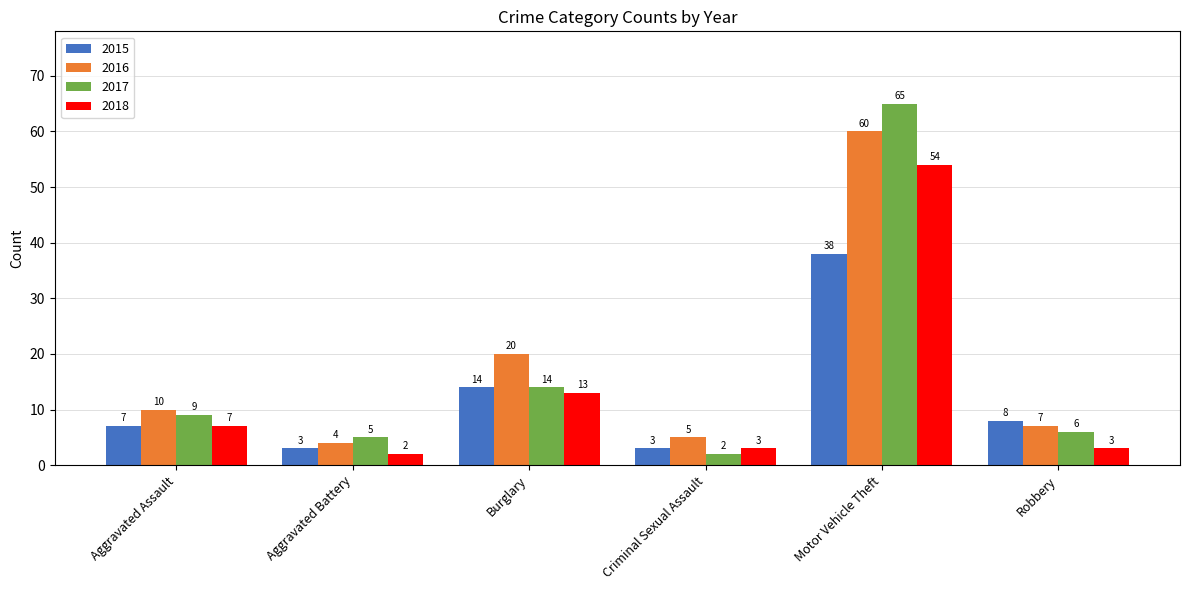

Are the bars horizontal?

No